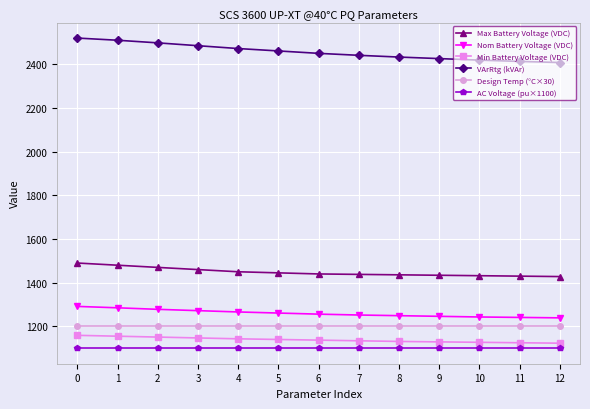

What is the lowest value of the VArRtg (kVAr) series?

2408.0